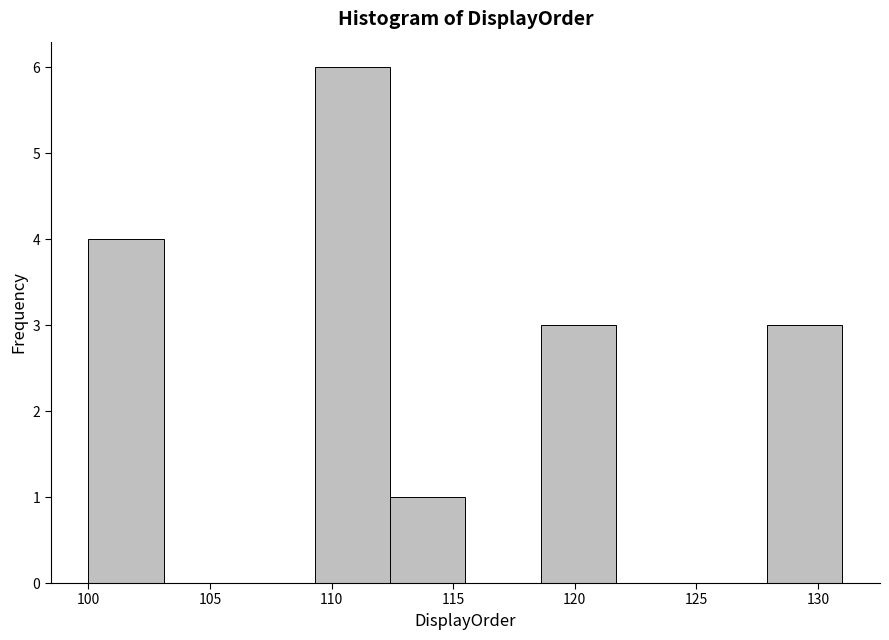

Reading left to right, transcribe this chart: for each bar, give the range it covers on the x-axis and its height. Neither the bar edges nor the heights are printed on the chart, so give them approximately, as read against the axes.

100.0 to 103.1: 4
103.1 to 106.2: 0
106.2 to 109.3: 0
109.3 to 112.4: 6
112.4 to 115.5: 1
115.5 to 118.6: 0
118.6 to 121.7: 3
121.7 to 124.8: 0
124.8 to 127.9: 0
127.9 to 131.0: 3